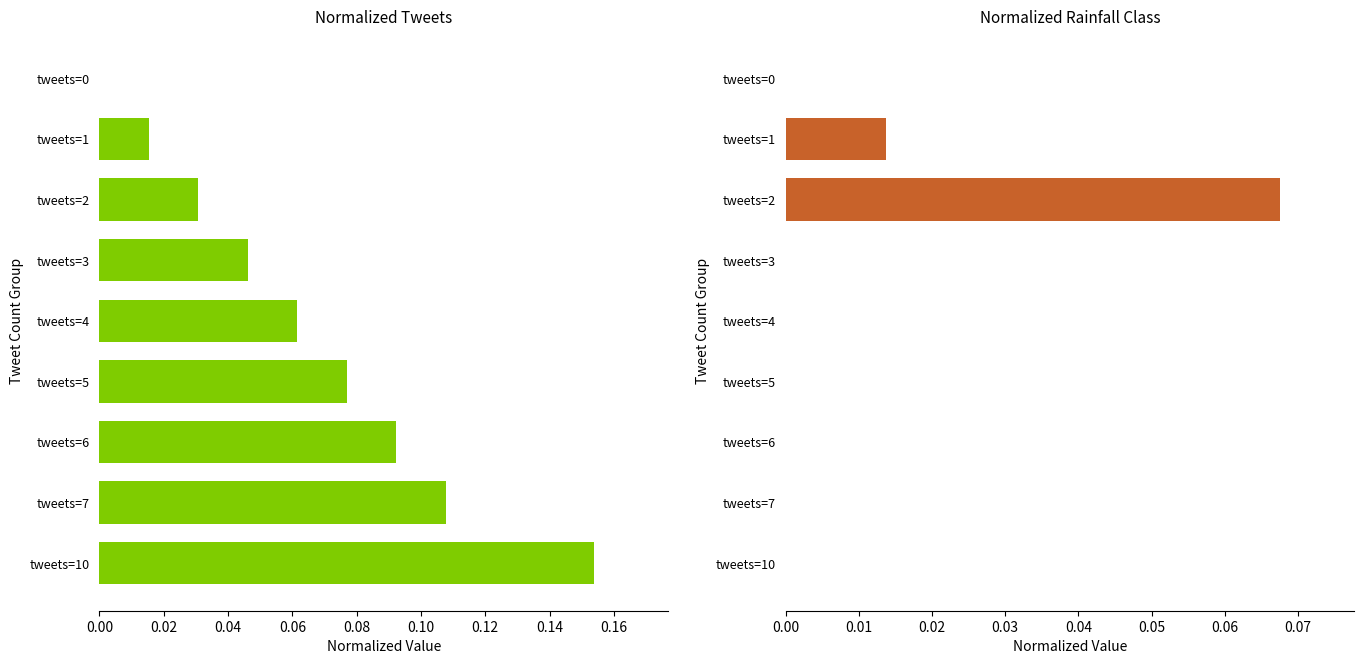

Count the number of categories in the chart.

9